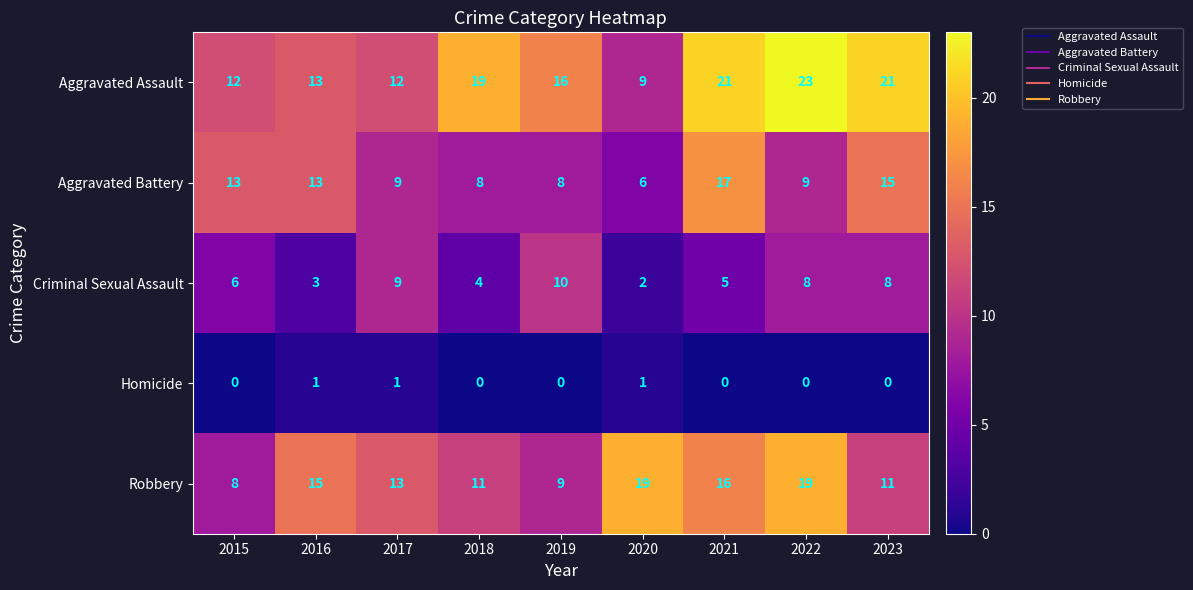

Is the value of Aggravated Assault at 2020 greater than the value of Homicide at 2023?

Yes